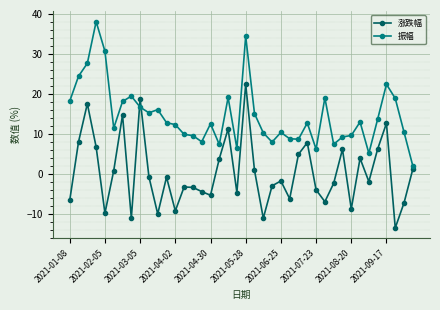

In 振幅, how many points are higher than both neighbors (excluding endpoints)?

11